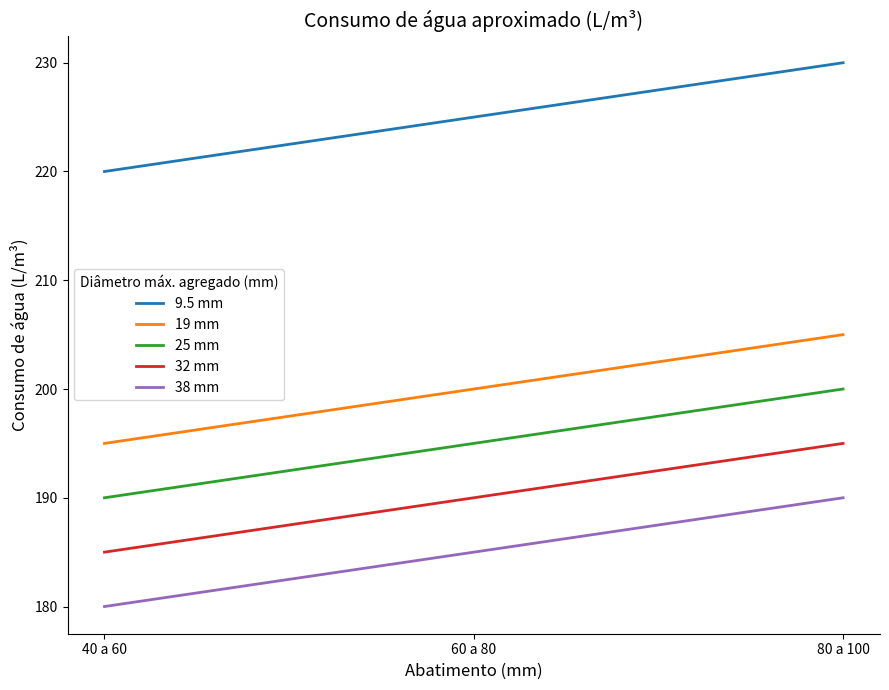

What is the spread (max minus min) of values at 60 a 80?

40